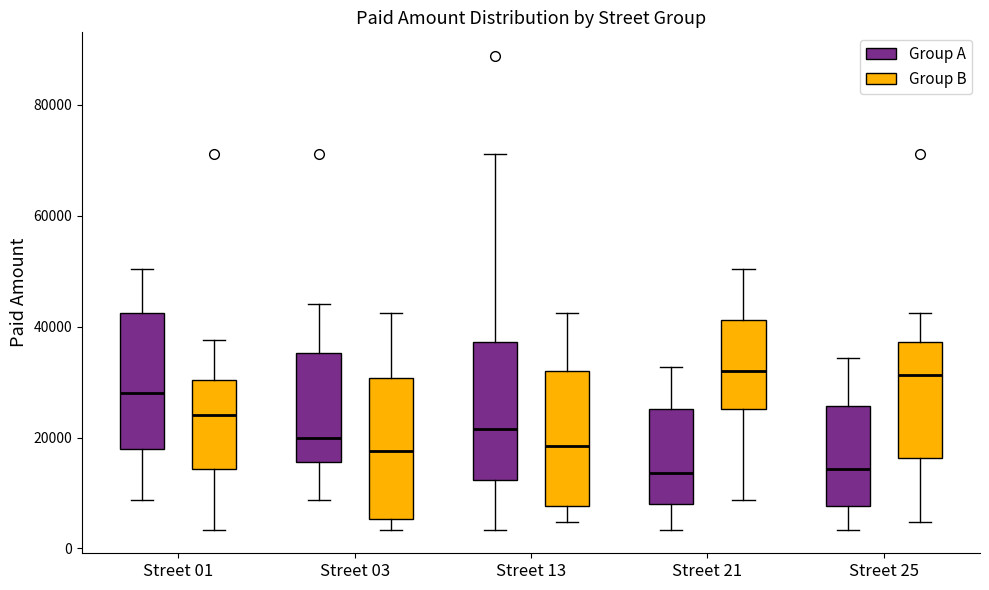

Reading left to right, read every box against the y-axis: the position of its median line, the range the box covers, and the ends of its whiskers. The values are not printed on the chart, so give them approximately, as read against the axis.

Street 01 (Group A): median 28000, box 18000 to 42000, whiskers 8000 to 50000
Street 01 (Group B): median 24000, box 14000 to 30000, whiskers 4000 to 38000
Street 03 (Group A): median 20000, box 16000 to 36000, whiskers 8000 to 44000
Street 03 (Group B): median 18000, box 6000 to 30000, whiskers 4000 to 42000
Street 13 (Group A): median 22000, box 12000 to 38000, whiskers 4000 to 72000
Street 13 (Group B): median 18000, box 8000 to 32000, whiskers 4000 to 42000
Street 21 (Group A): median 14000, box 8000 to 26000, whiskers 4000 to 32000
Street 21 (Group B): median 32000, box 26000 to 42000, whiskers 8000 to 50000
Street 25 (Group A): median 14000, box 8000 to 26000, whiskers 4000 to 34000
Street 25 (Group B): median 32000, box 16000 to 38000, whiskers 4000 to 42000